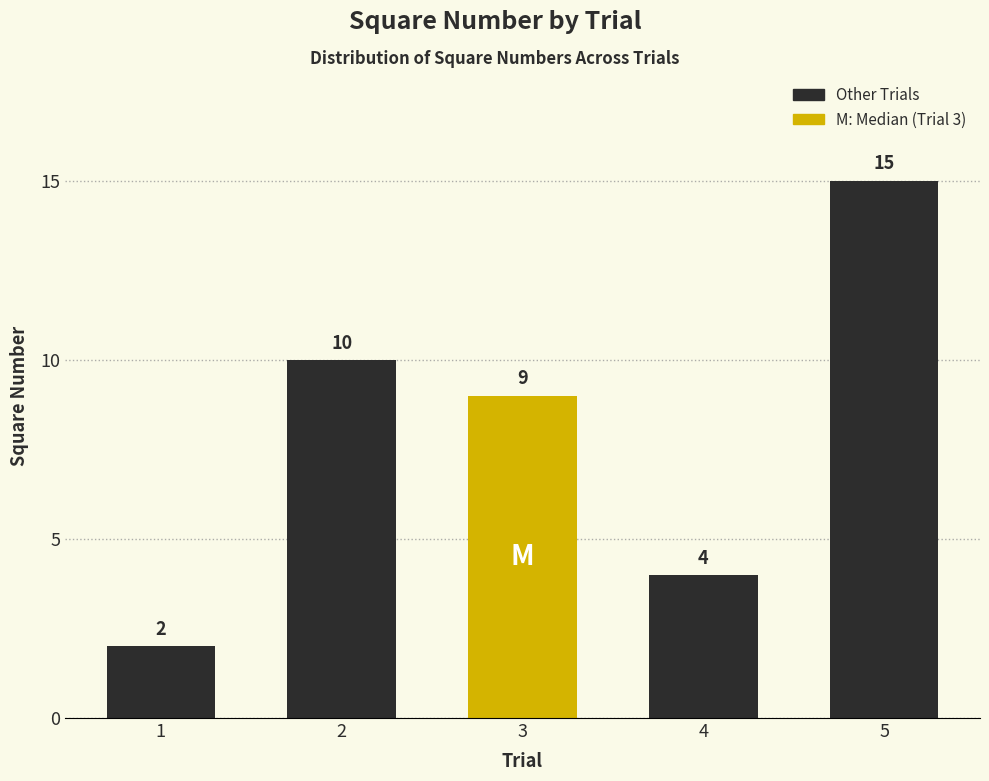

What is the average value?

8